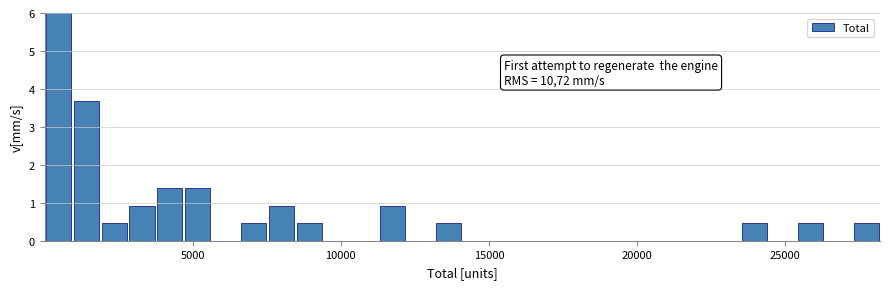

Around what value on the x-axis is the tallest bar? Give the approximate position of its centre, as read against the axis.

500